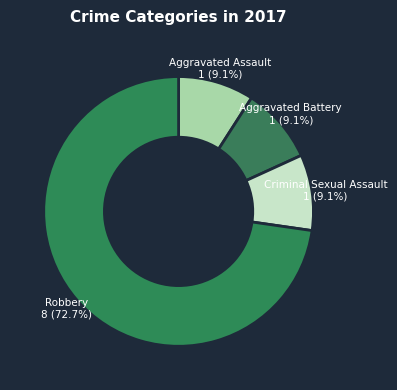

What percentage is the Aggravated Battery slice, to the nearest percent?

9%